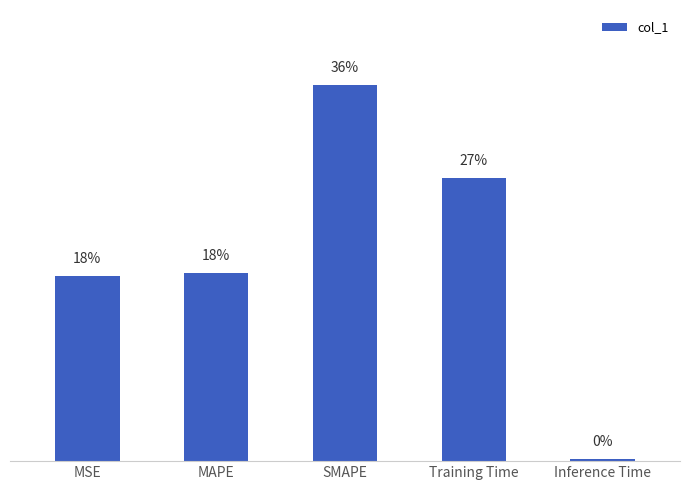

List the labels in order of value, smallest first.

Inference Time, MSE, MAPE, Training Time, SMAPE